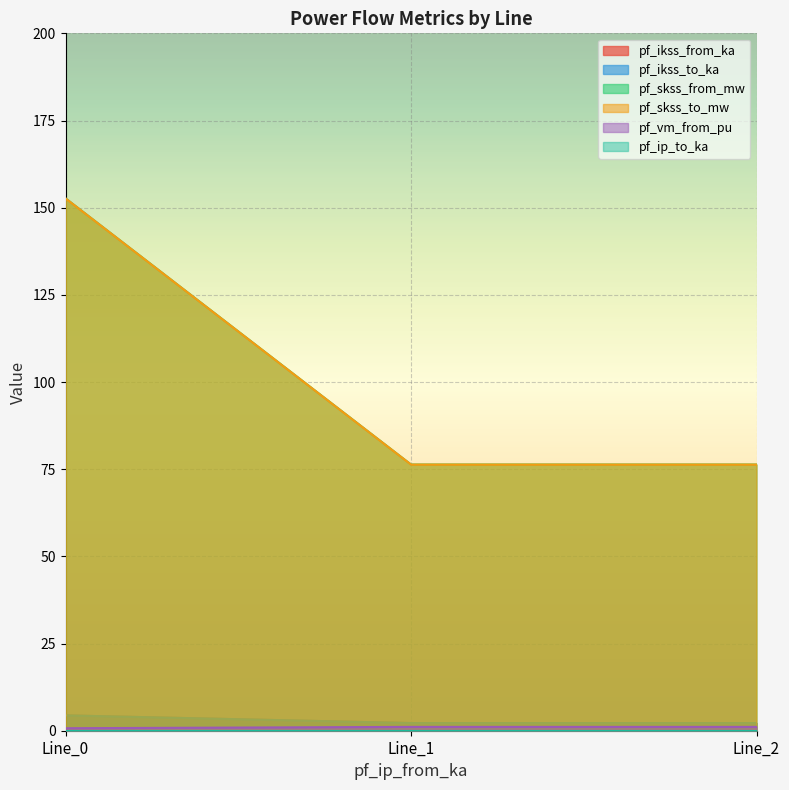

What is the value of the pf_ikss_from_ka point at the 3rd from the left?

2.2